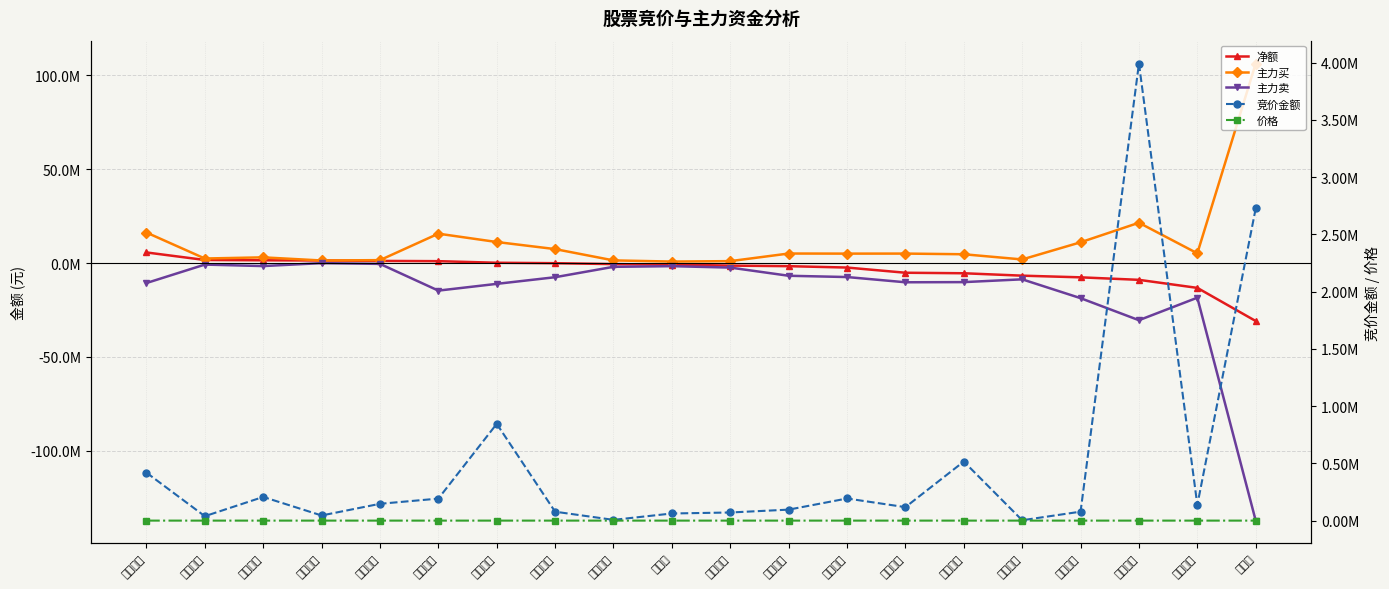

Count the number of data series in this chart.

5